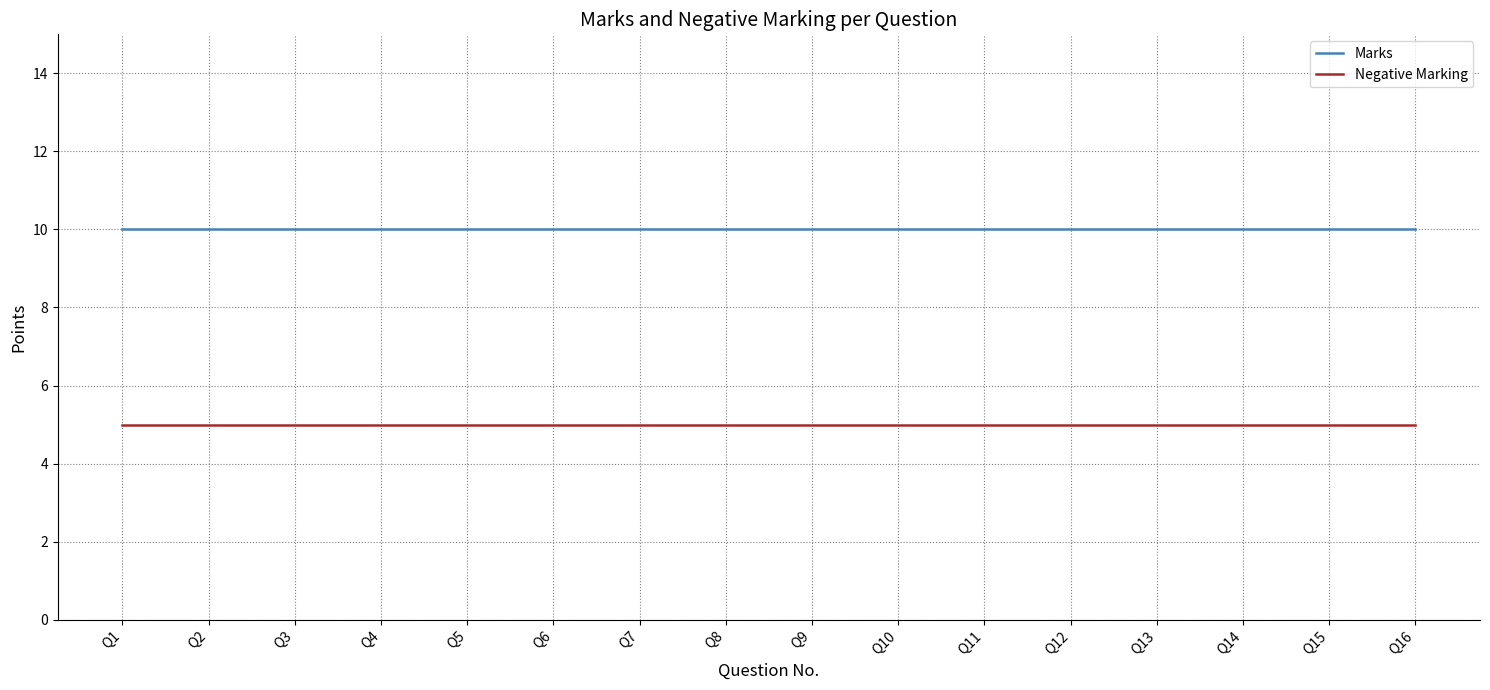

What are all the series names shown in the legend?

Marks, Negative Marking